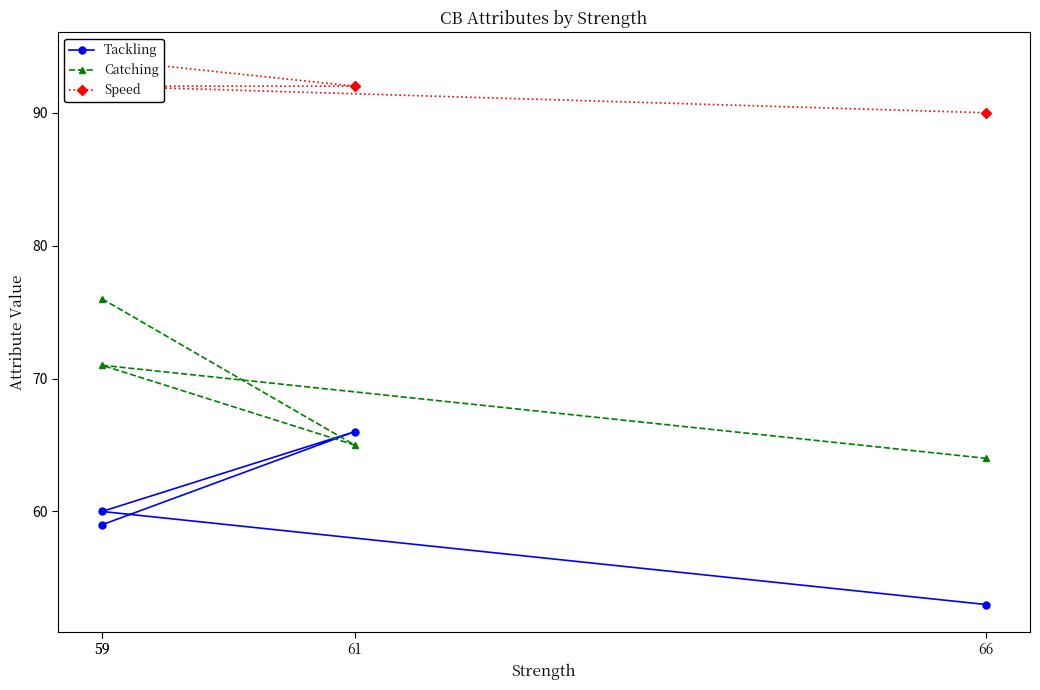

How many lines are shown in the chart?

3